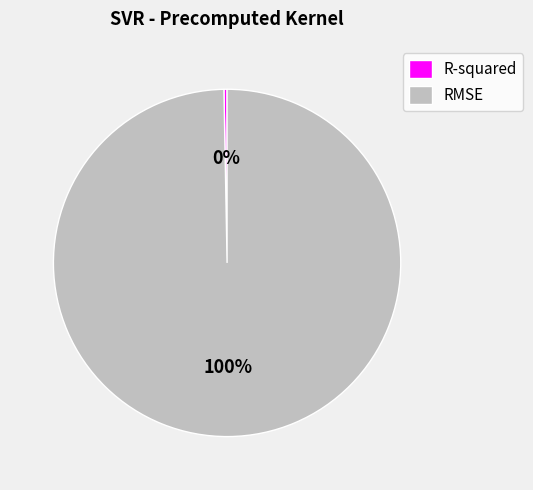

True or false: RMSE accounts for 89% of the total.

False